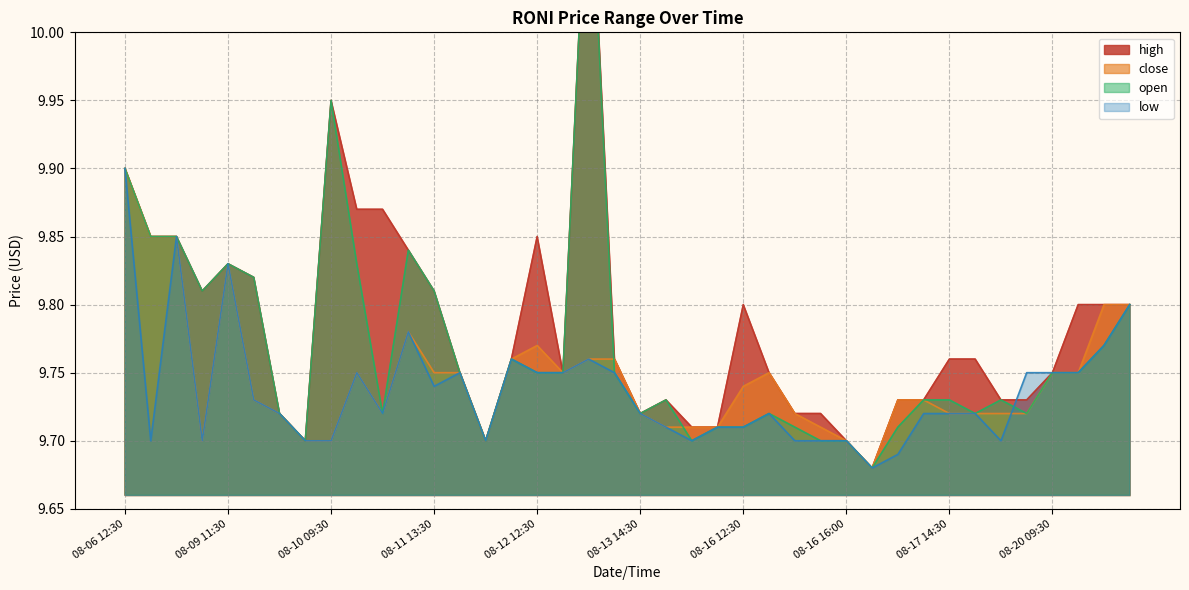

What is the value of the low point at the 36th from the left?

9.8